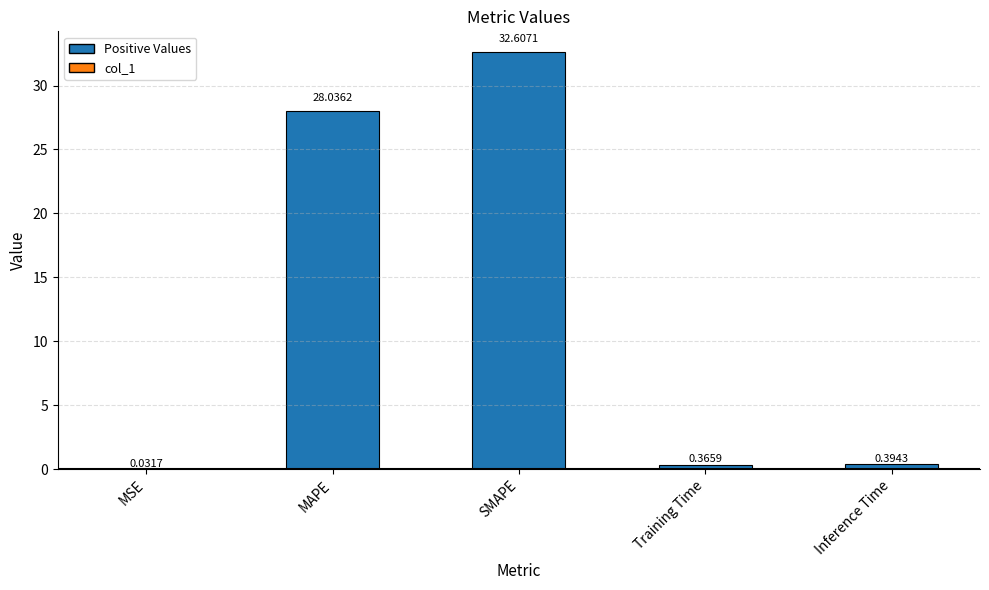

Where is the data nearest to the value 16?

MAPE